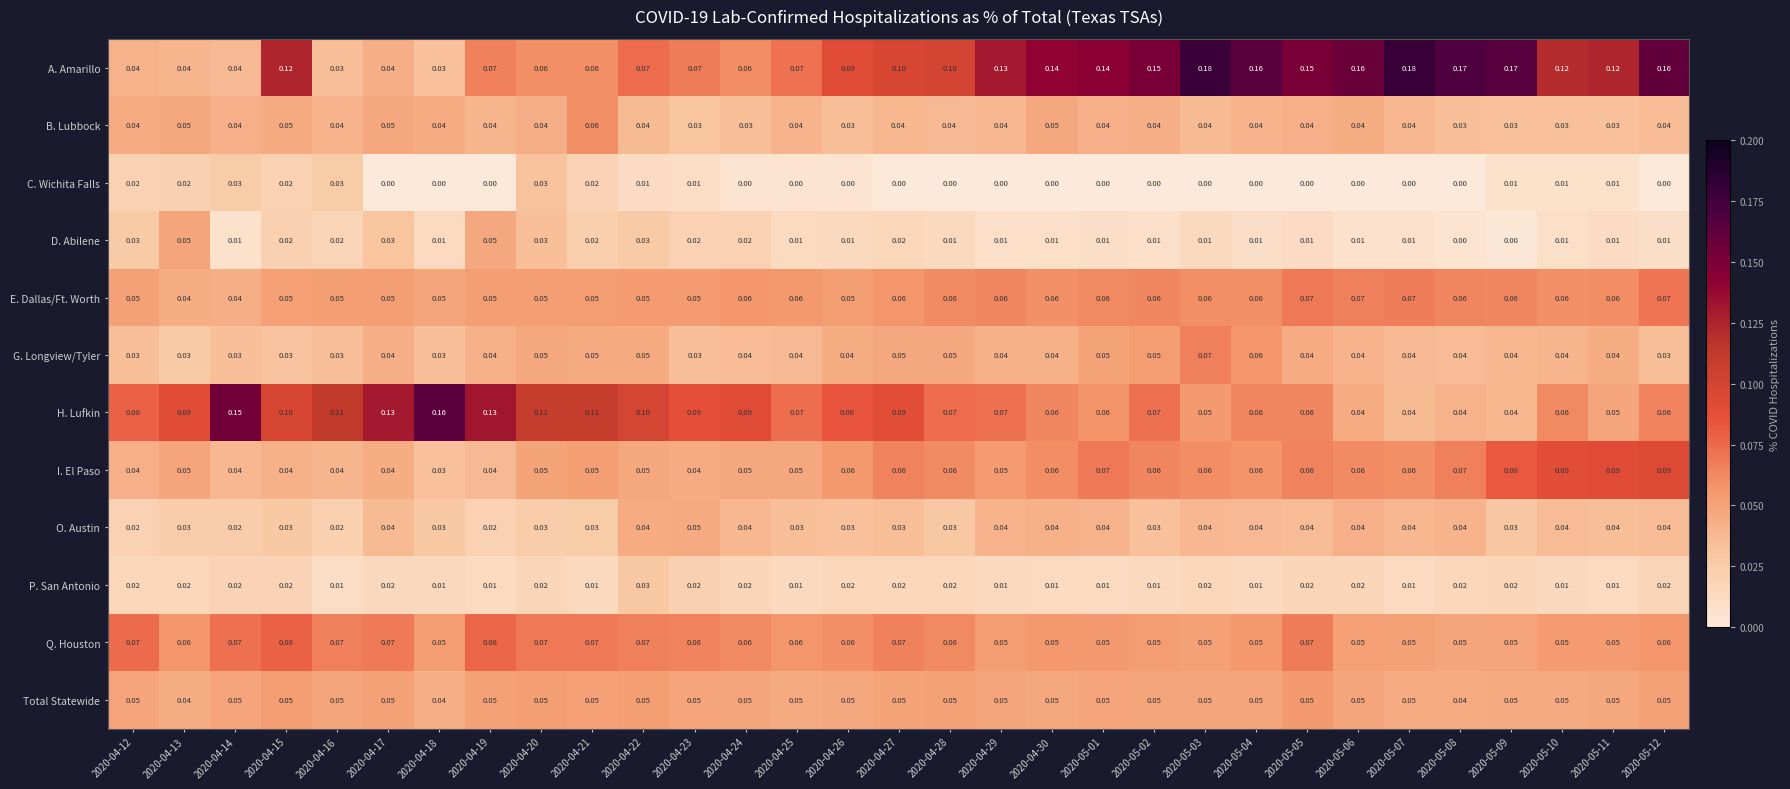

How many data points does each series have?

31